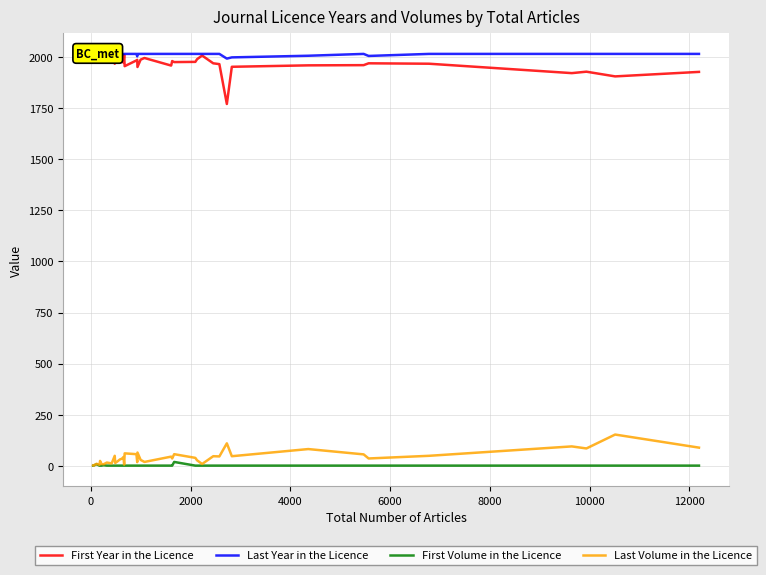

What is the maximum value shown in the chart?

2015